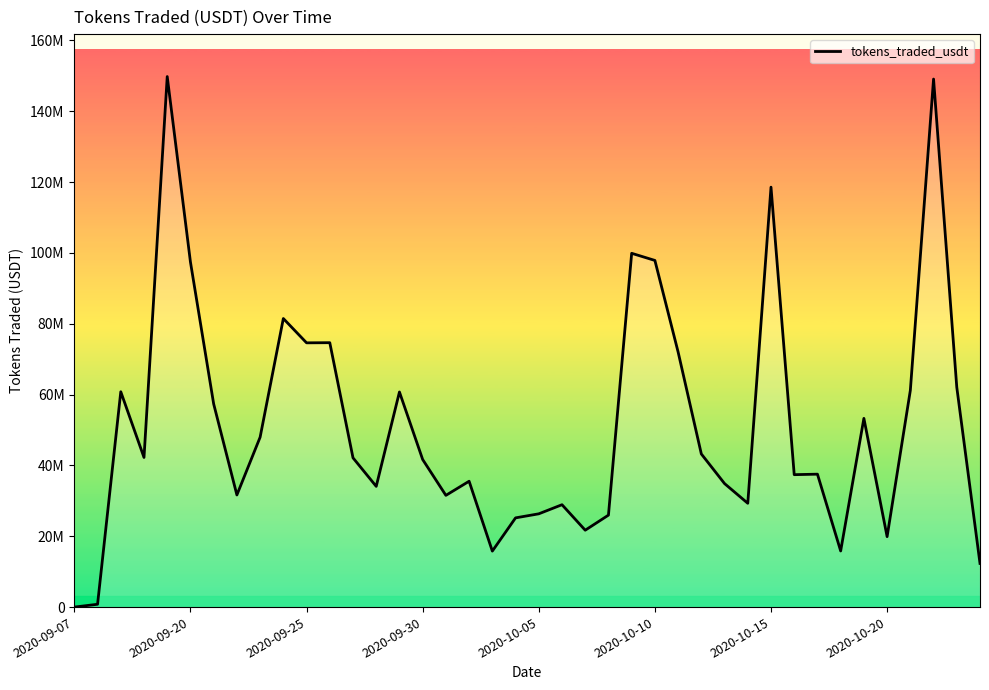

Is this an area chart (filled region under the line)?

Yes